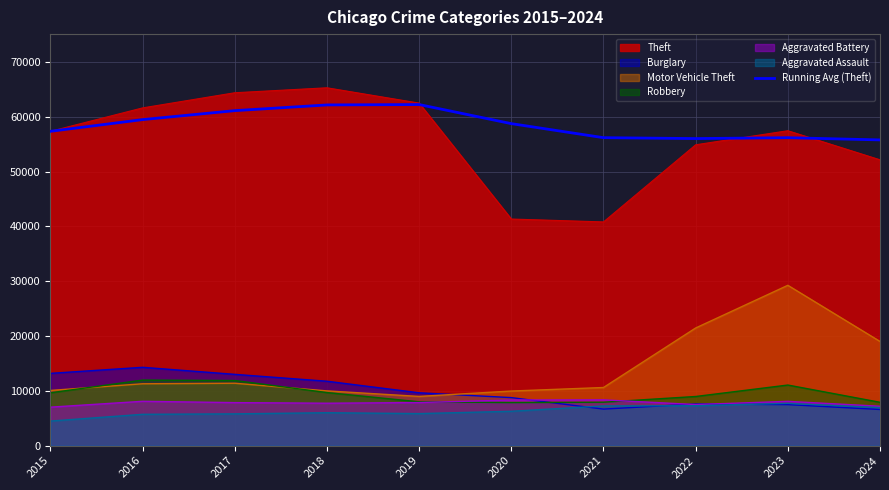

What is the smallest value displayed?

4480.0